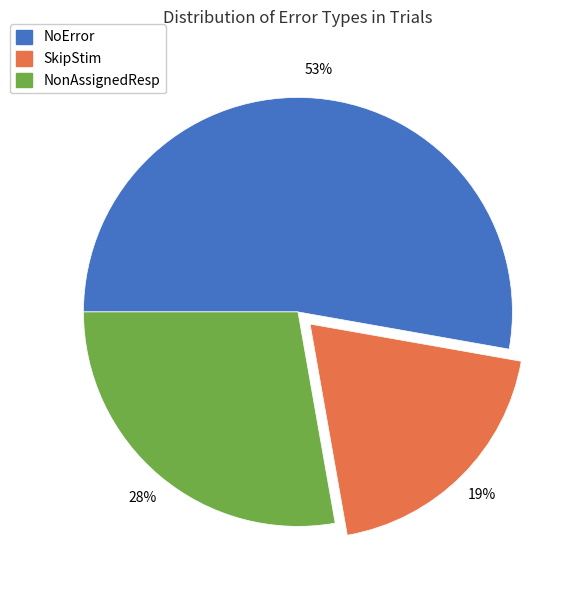

Which category accounts for the majority?

NoError